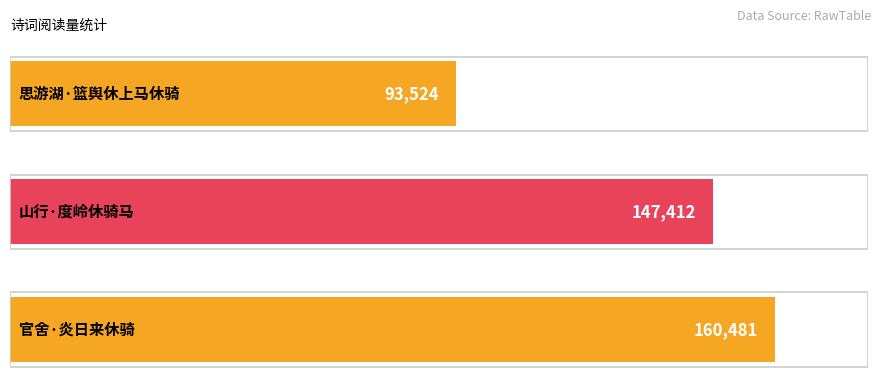

What is the average value?

133806